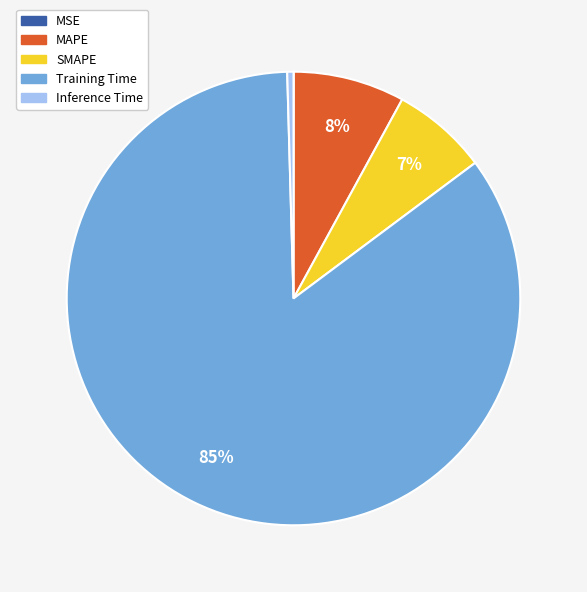

Is the sum of Inference Time and MAPE greater than half?

No